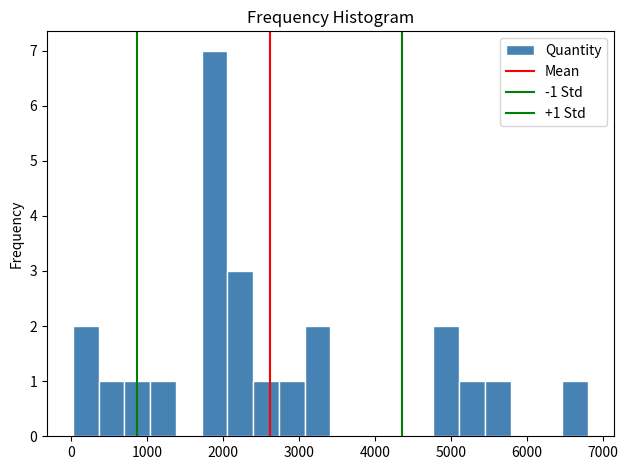

Around what value on the x-axis is the tallest bar? Give the approximate position of its centre, as read against the axis.

1900